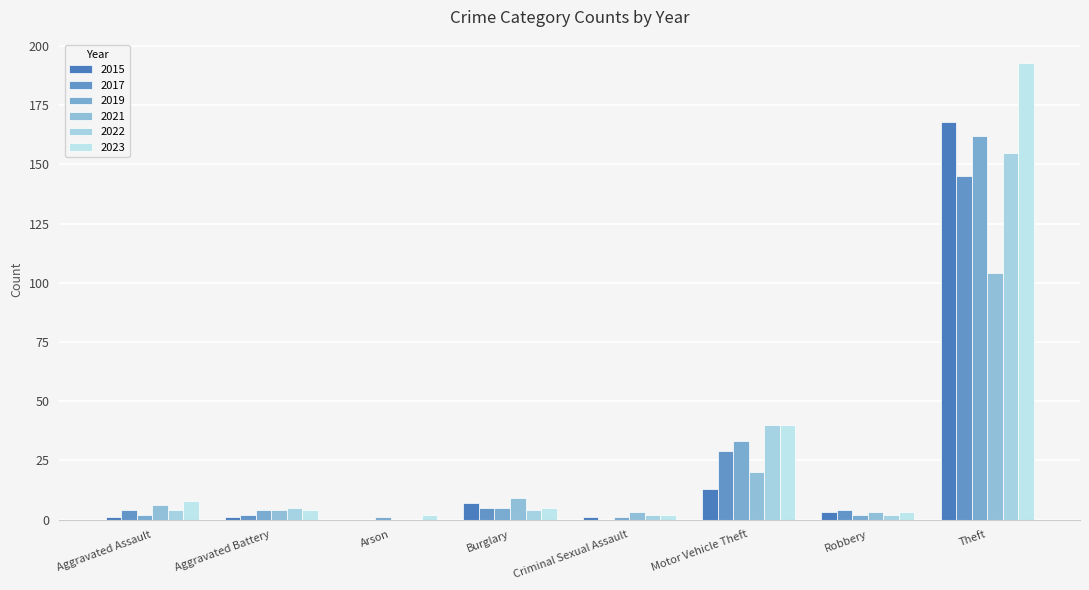

At how many categories does at least one series exceed 168?

1